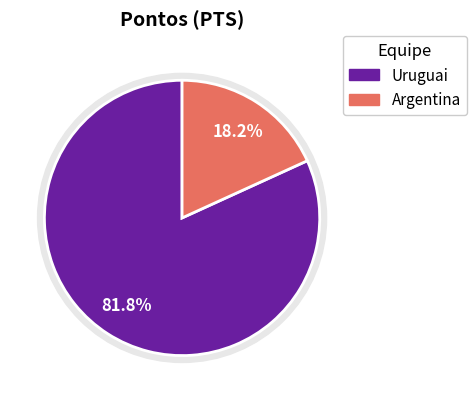

Combined, what portion of the pie is Argentina and Uruguai?

100.0%